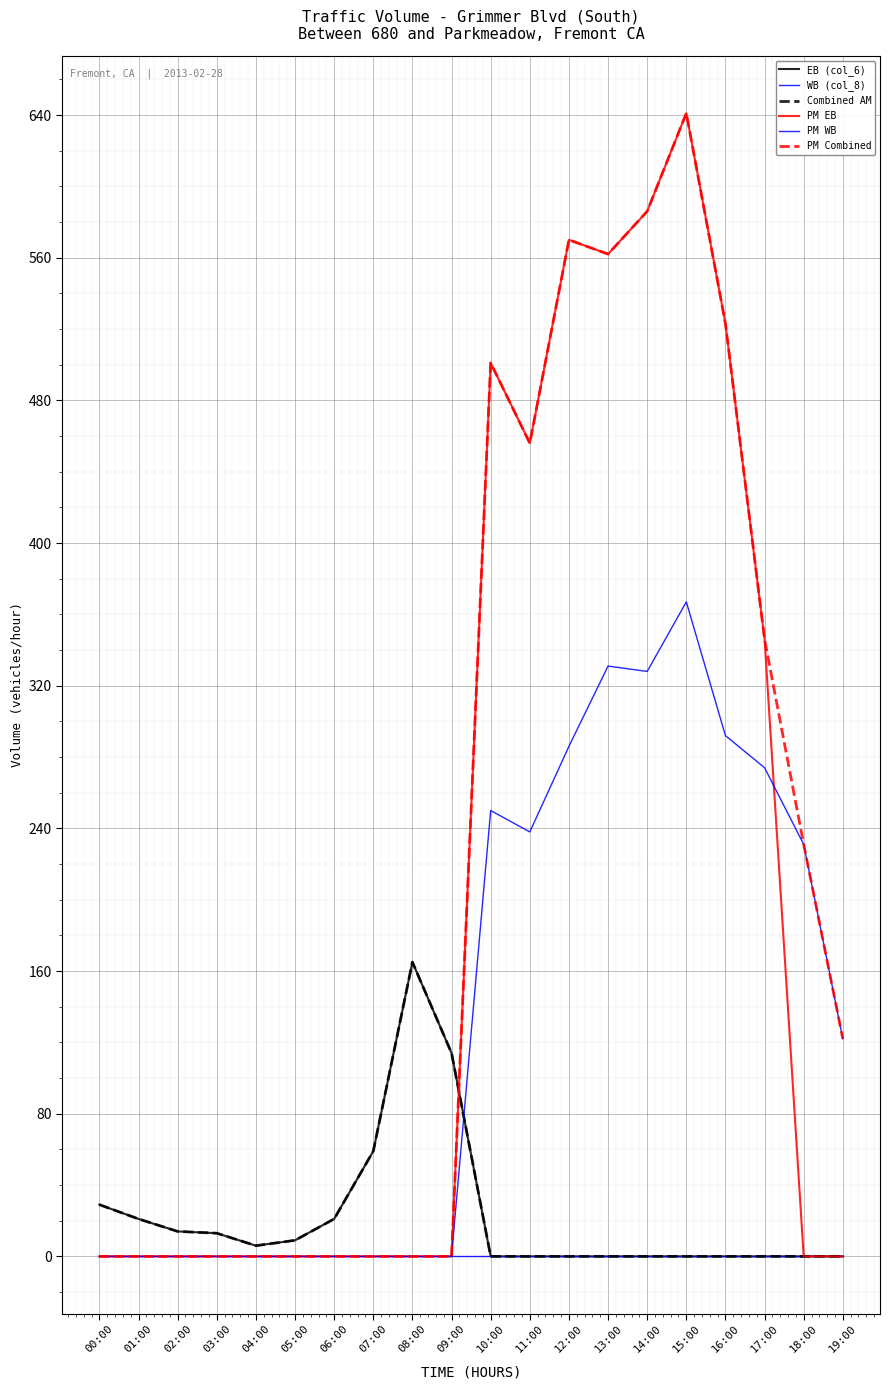

At which category is the sum across all series the highest?

15:00